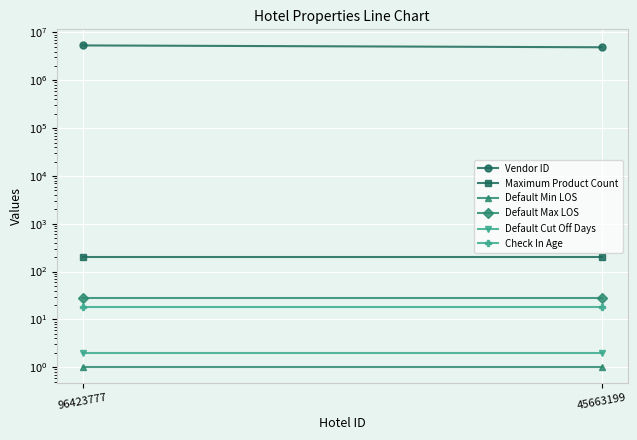

Which label corresponds to the smallest value in the chart?

96423777